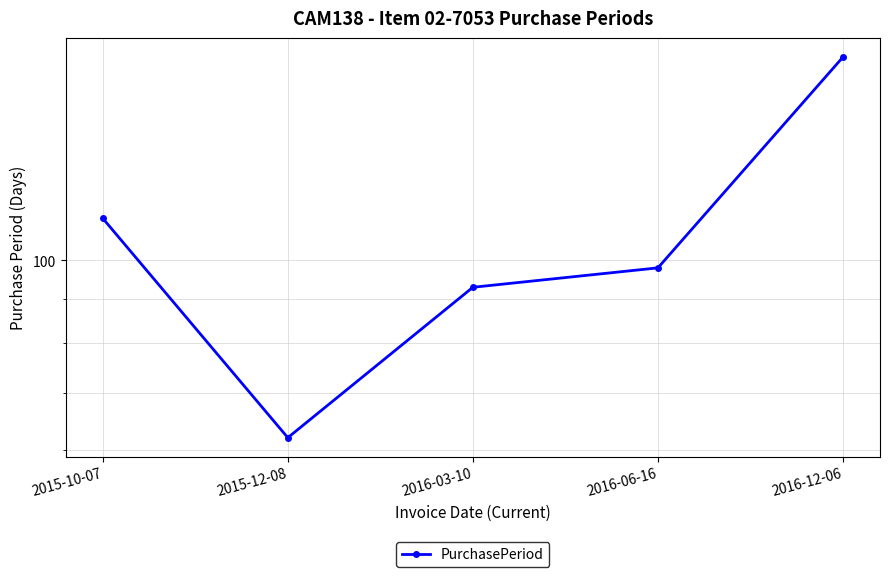

Where is the data nearest to the value 117?

2015-10-07